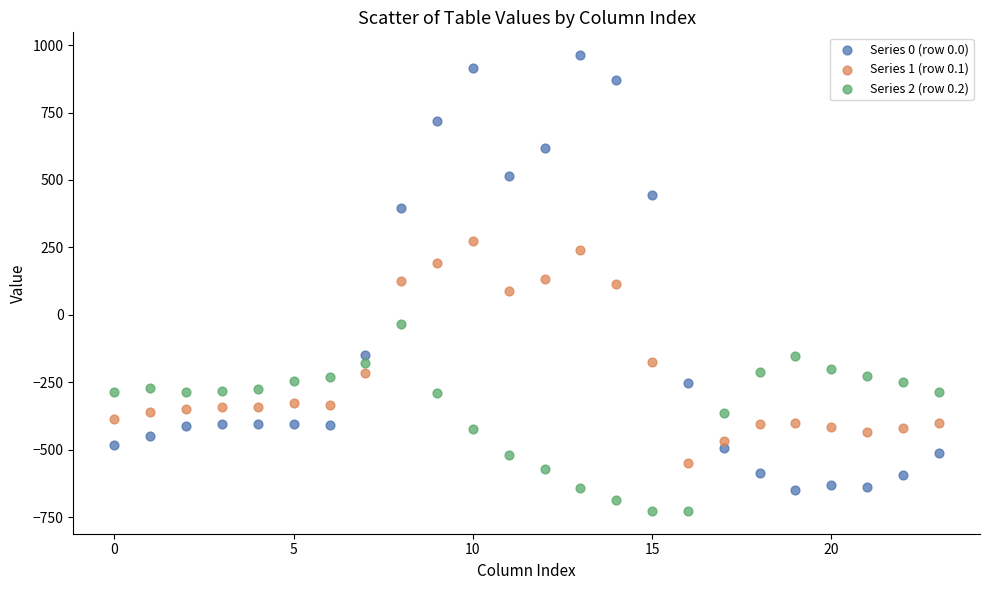

Which series reaches the minimum Y coordinate?

Series 2 (row 0.2)